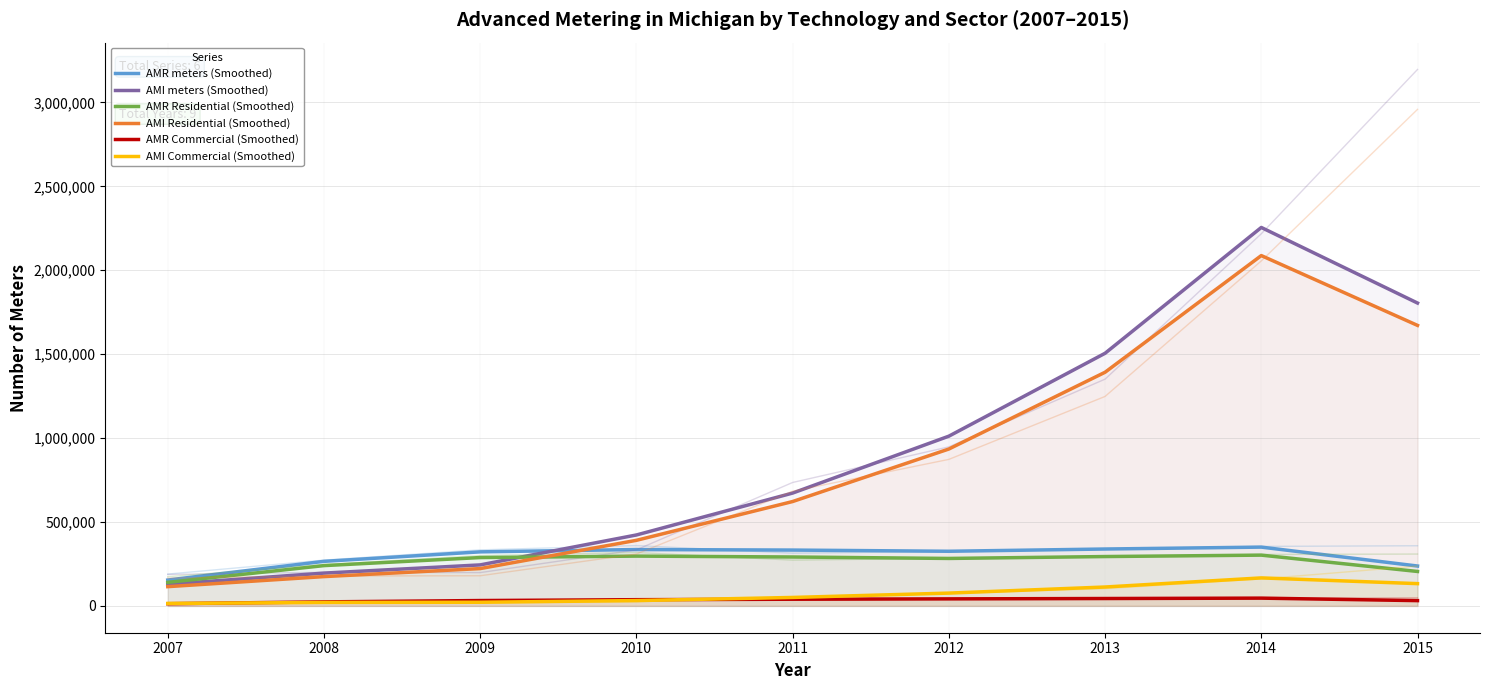

At how many categories does at least one series exceed 113541?

9